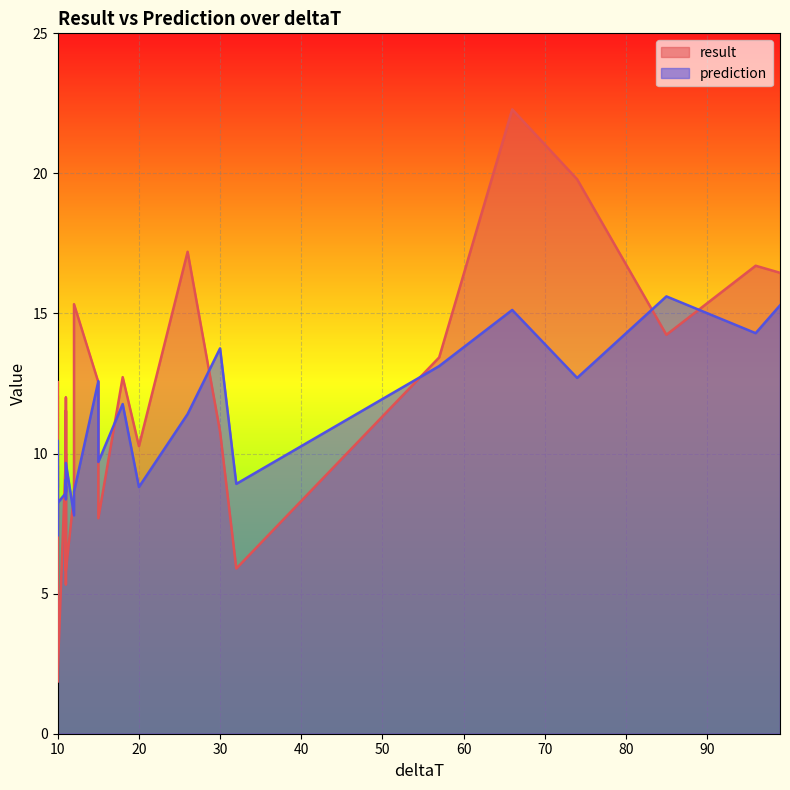

Rank the series at 17 from lowest to highest value.

result, prediction